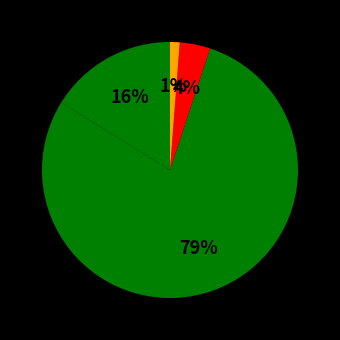

What percentage is NOT represented by زبینا?

83.8%